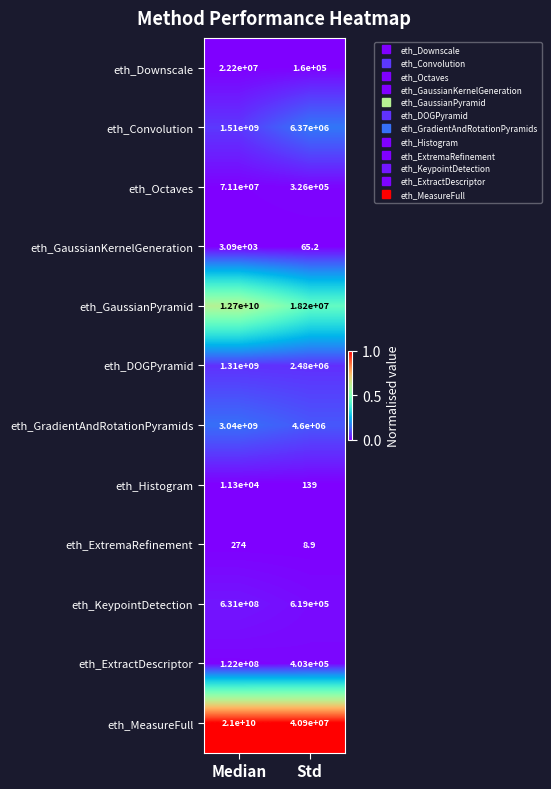

Which category has the lowest value across all series?

Std